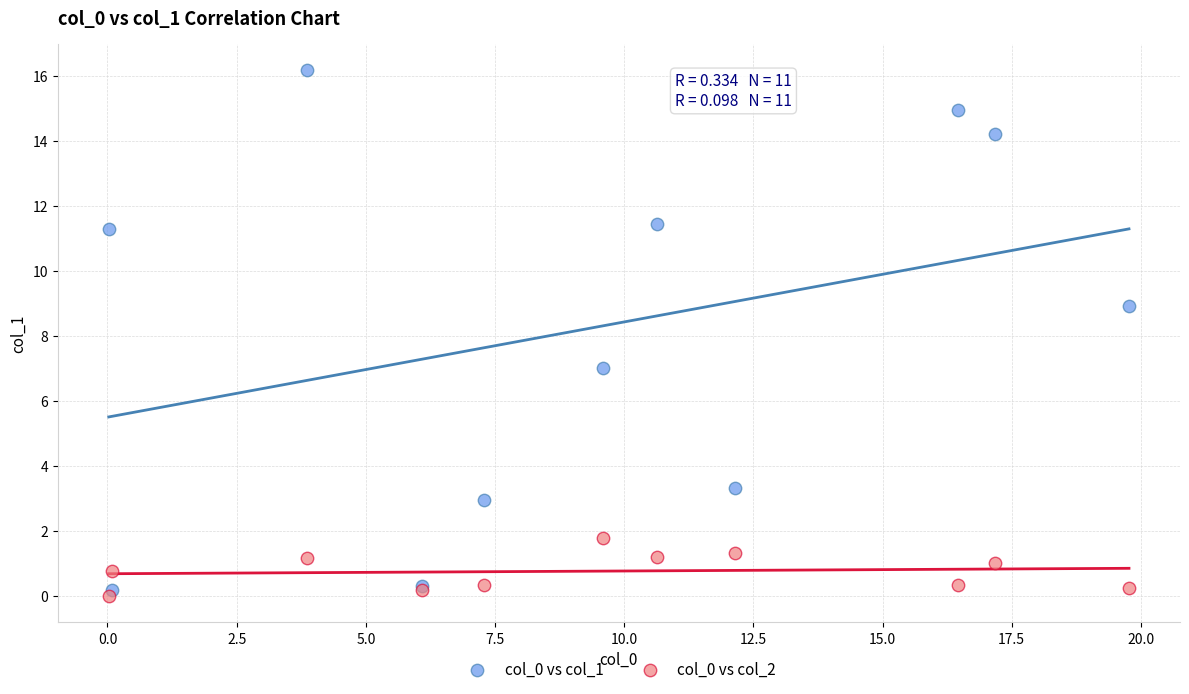

Which series contains the highest Y value?

col_0 vs col_1